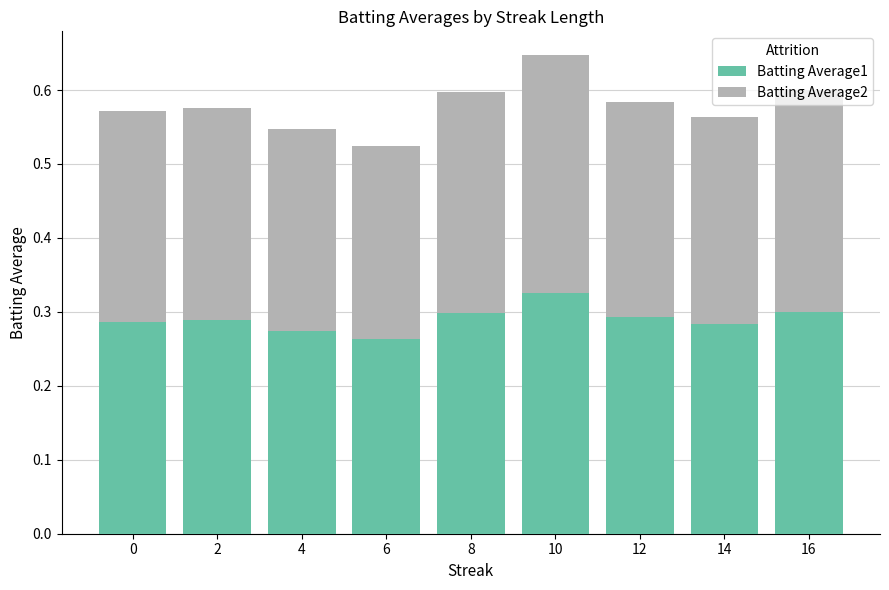

True or false: Batting Average1 has a value of 0.3 at 0.

True